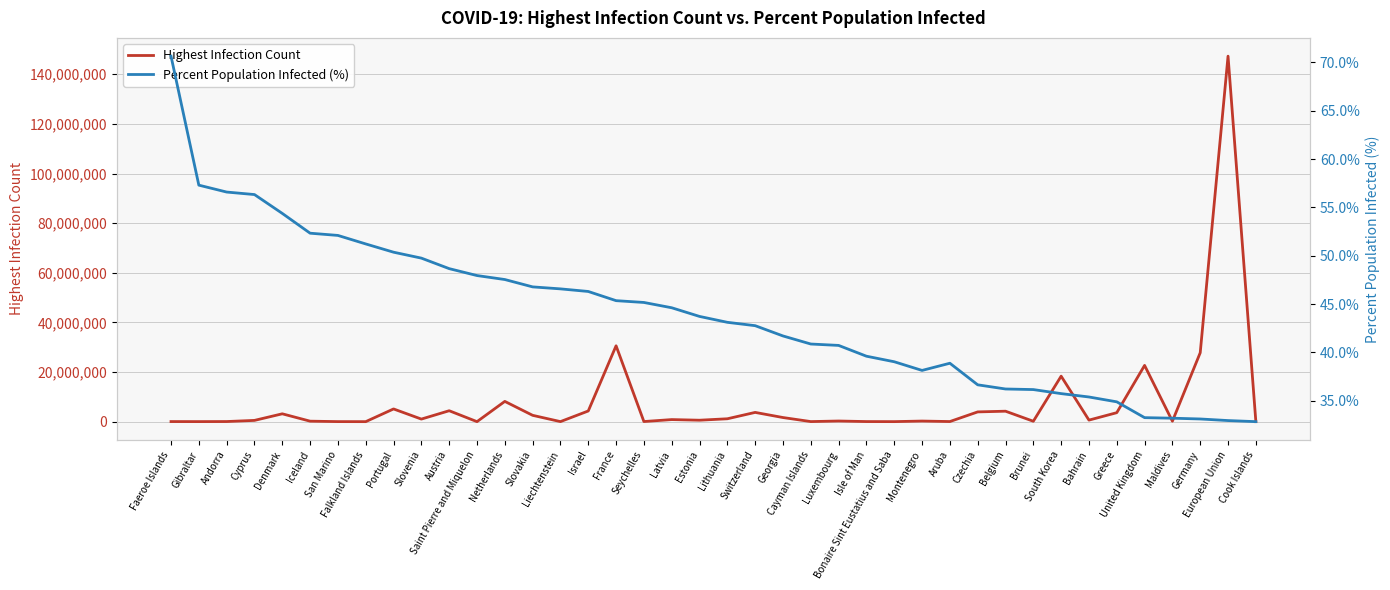

Where is the first local minimum for Highest Infection Count?

Gibraltar